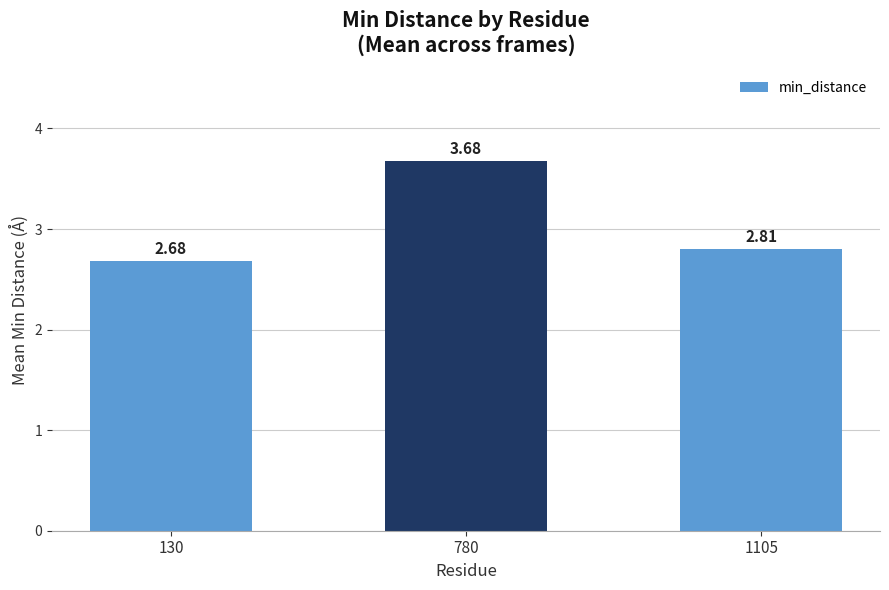

The value at 780 is 6.3. True or false?

False